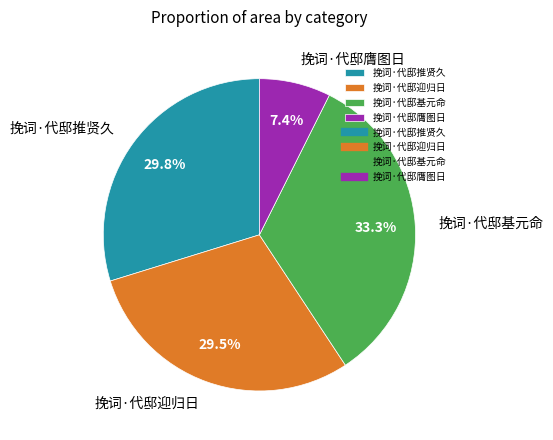

What portion of the pie excludes 挽词·代邸迎归日?

70.5%